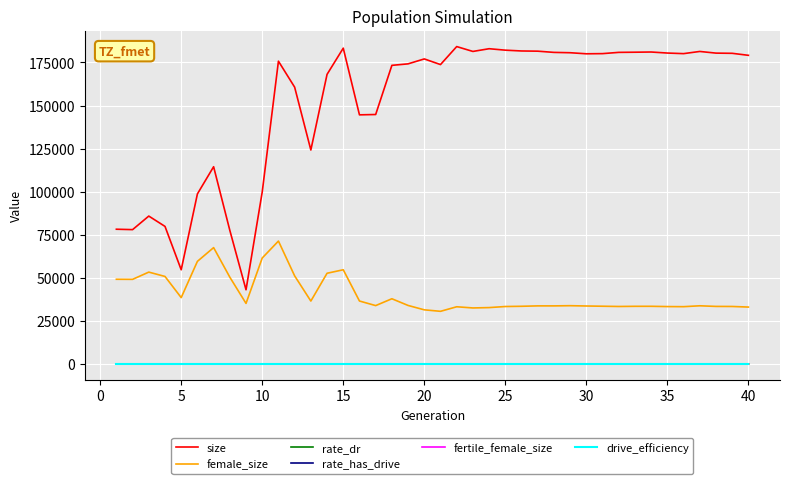

Which series has the largest range (max minus min)?

size